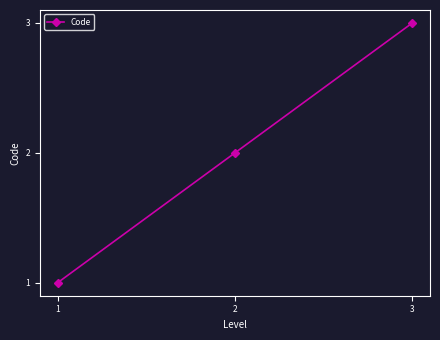

Which has a higher value, 1 or 2?

2